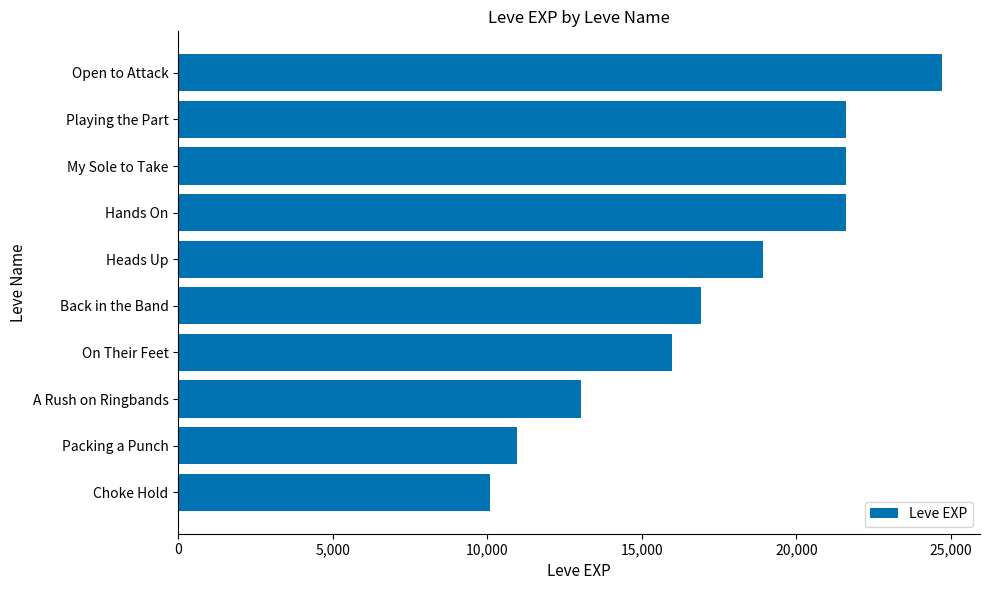

Which category has the highest value across all series?

Open to Attack